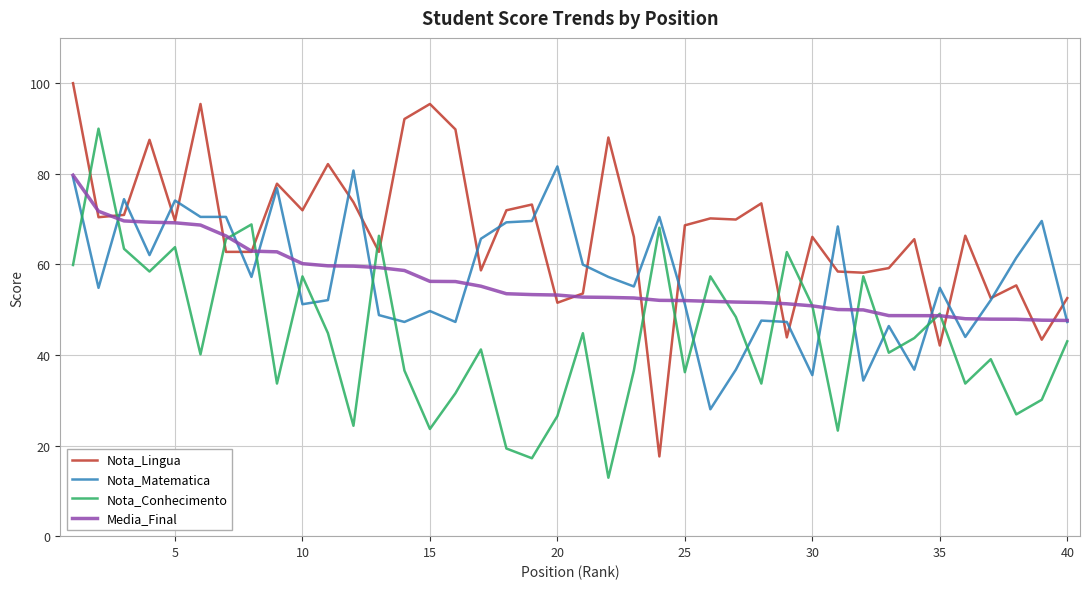

What is the highest value of the Nota_Lingua series?

100.0